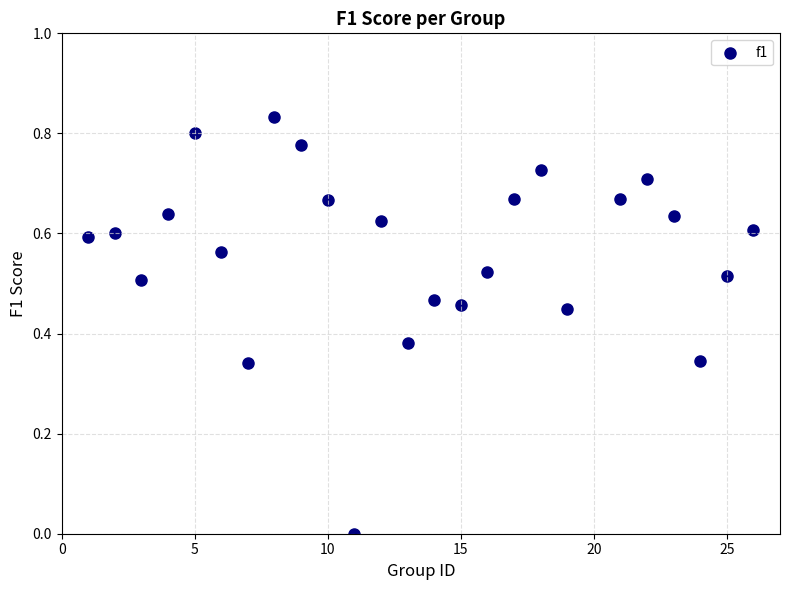

What is the range of X values (max minus min)?

25.0